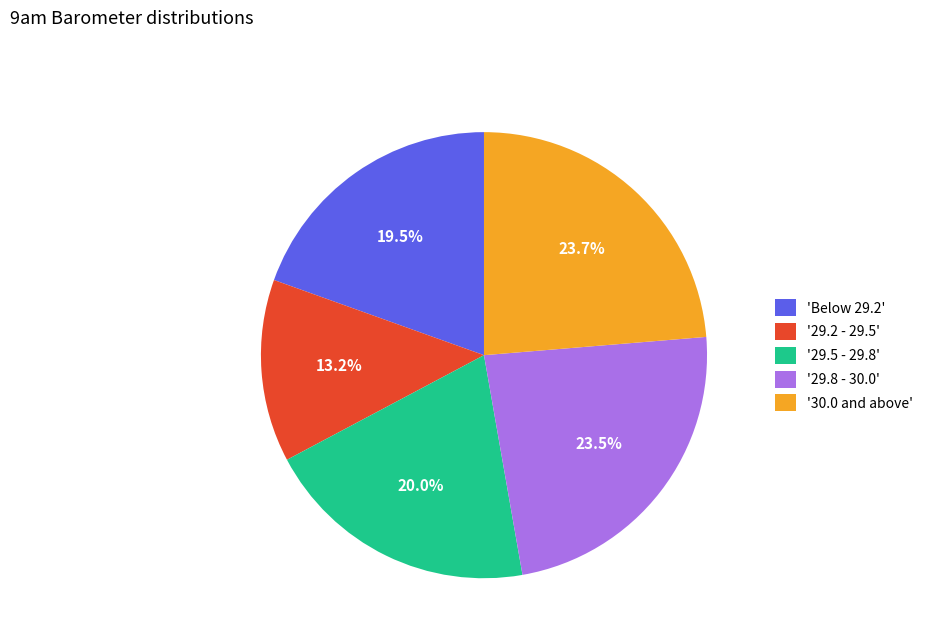

What is the total percentage of '29.5 - 29.8' and '29.2 - 29.5'?

33.2%